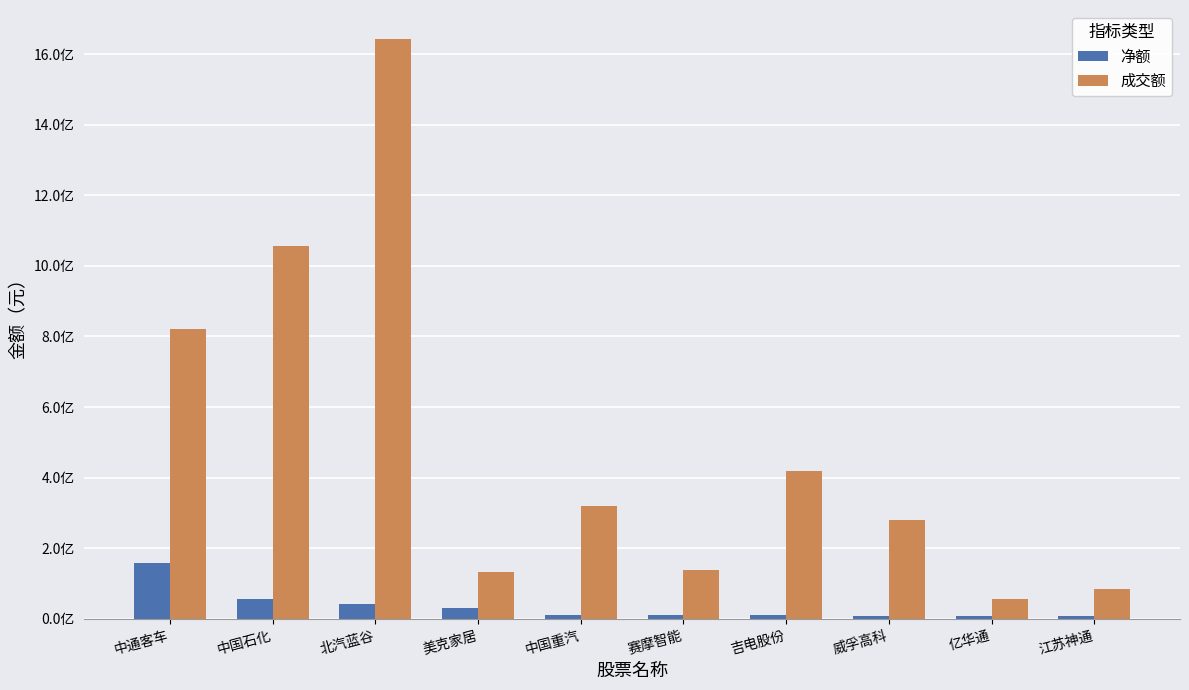

What are all the series names shown in the legend?

净额, 成交额